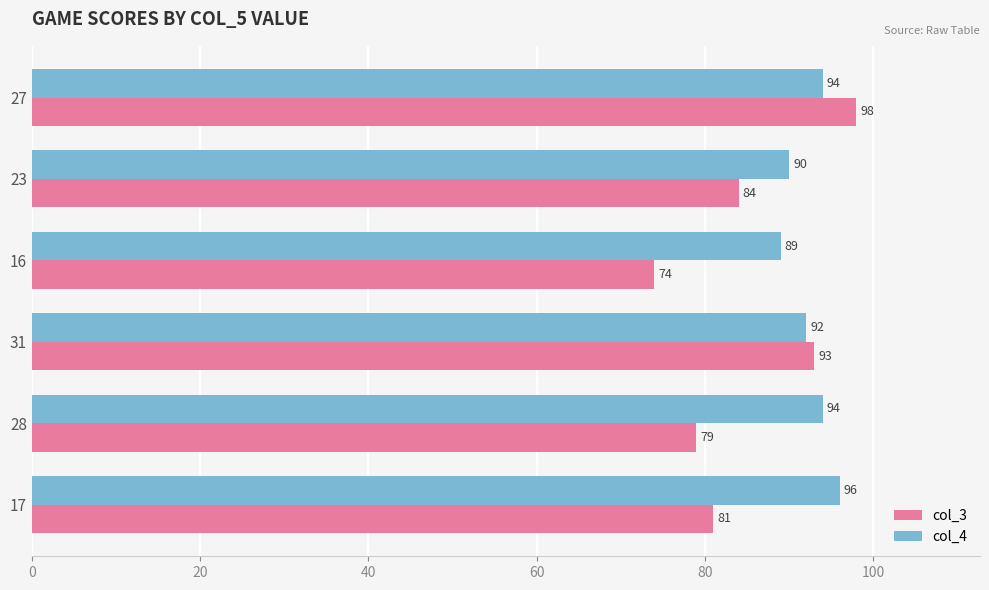

What are all the series names shown in the legend?

col_3, col_4